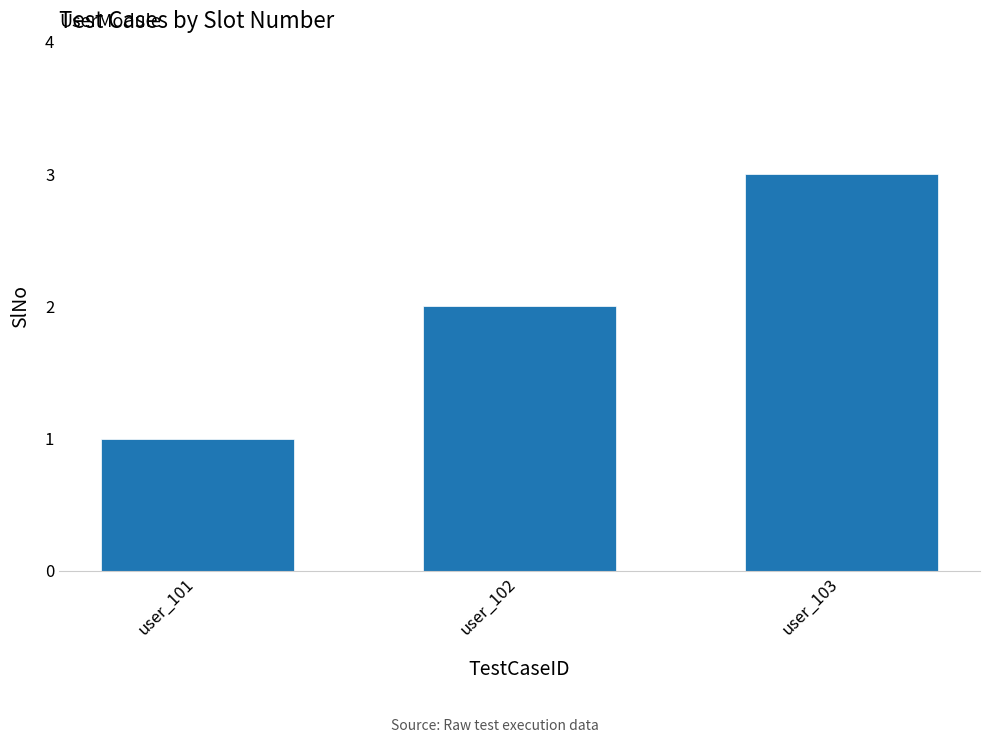

Rank the categories by value from lowest to highest.

user_101, user_102, user_103